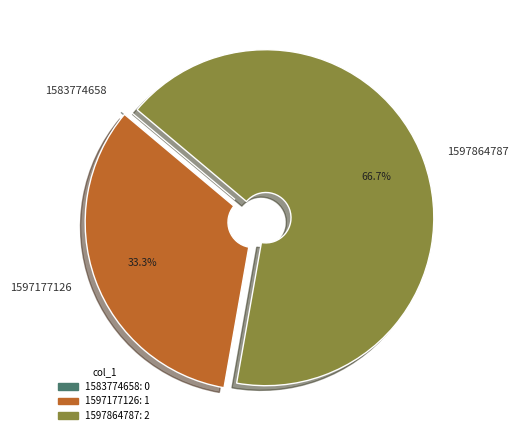

Between 1597864787 and 1597177126, which is larger?

1597864787